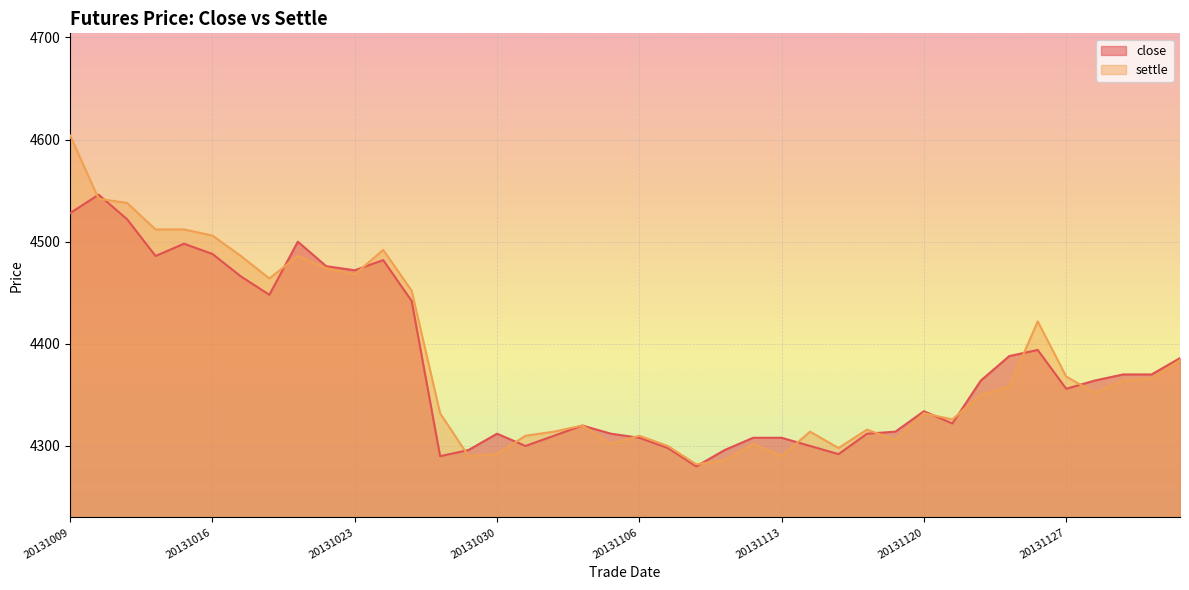

Where is settle nearest to the value 4443?

20131025